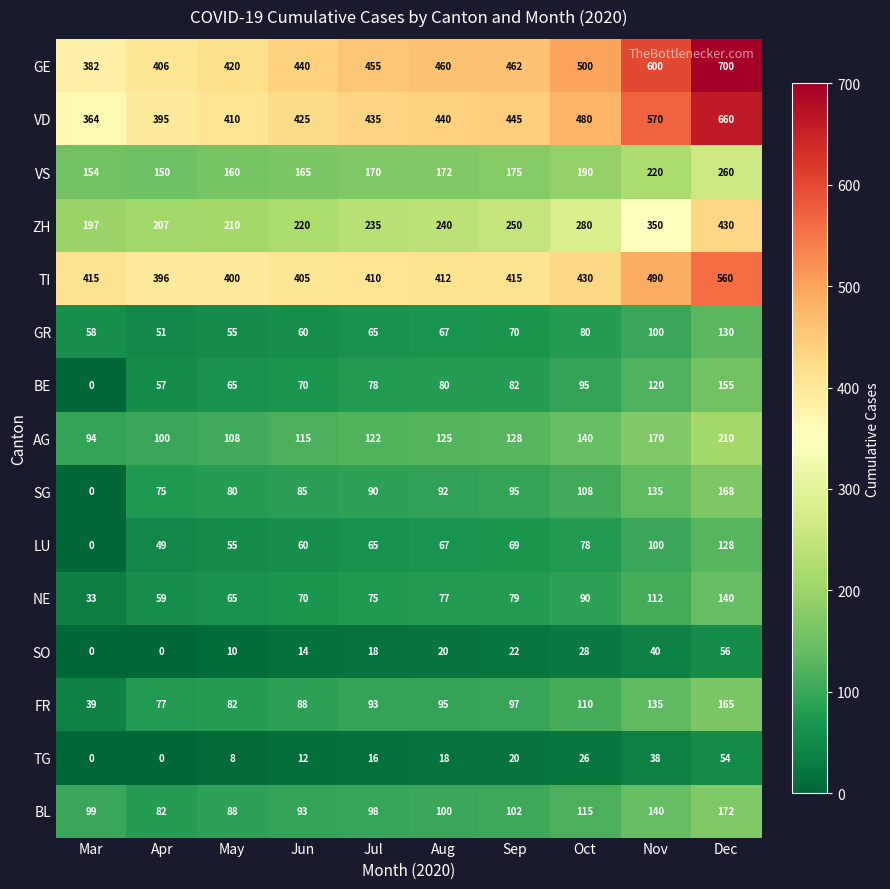

List the series in order of their peak value, lowest first.

TG, SO, LU, GR, NE, BE, FR, SG, BL, AG, VS, ZH, TI, VD, GE